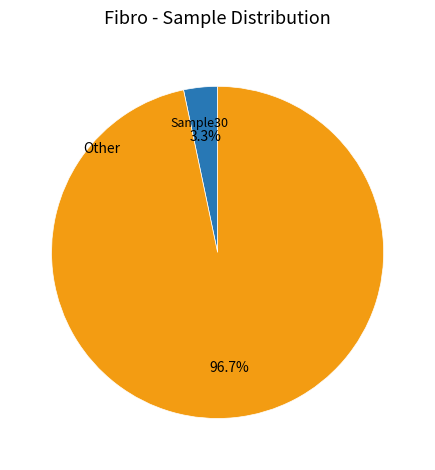

How many segments does this pie chart have?

2